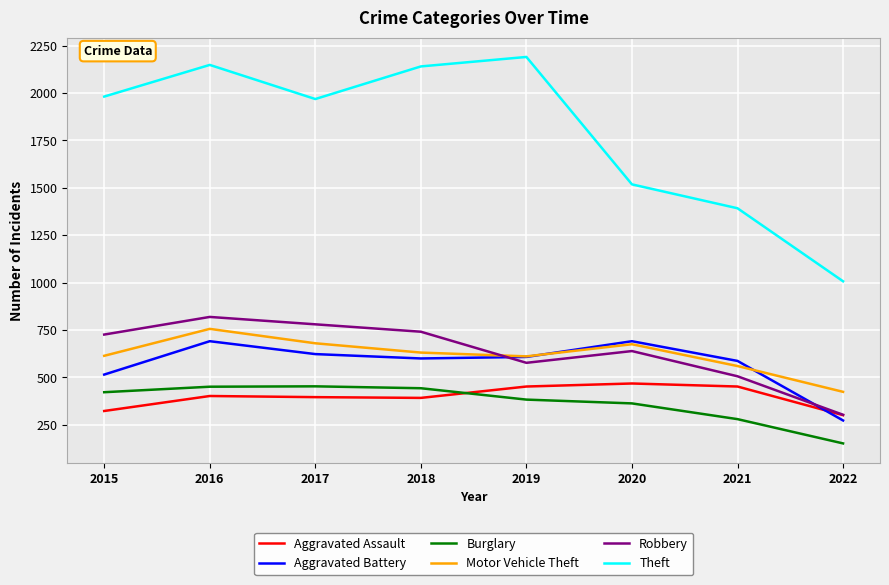

Is the value of Theft at 2017 greater than the value of Robbery at 2020?

Yes